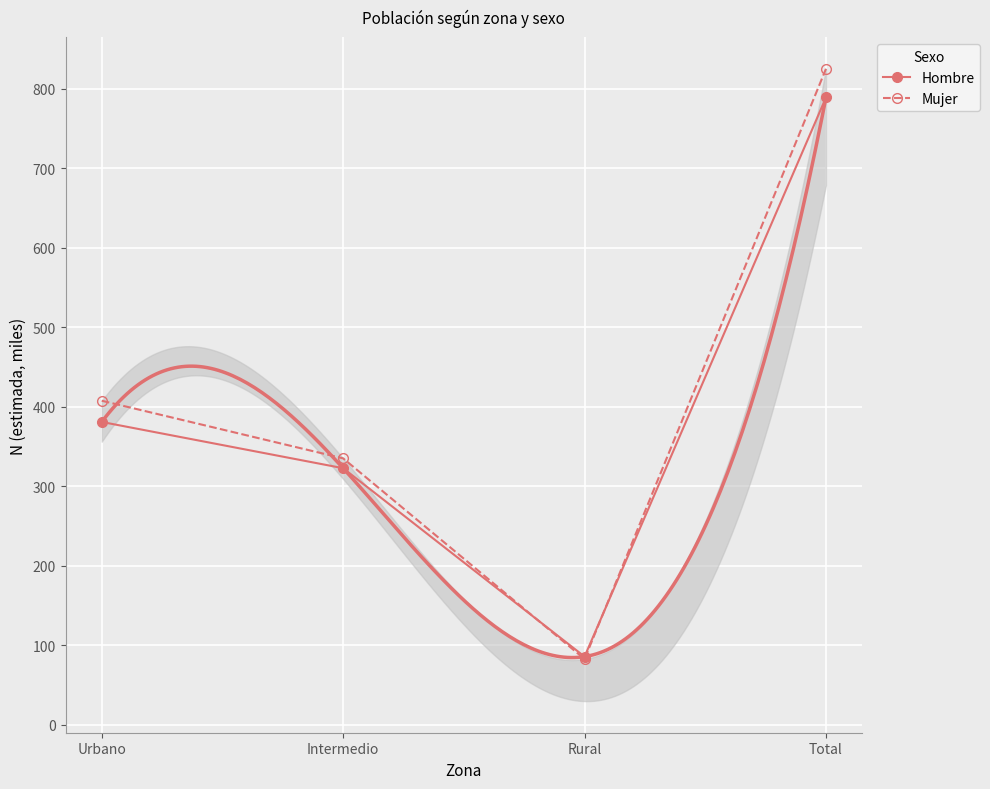

Where is Mujer nearest to the value 453?

Urbano